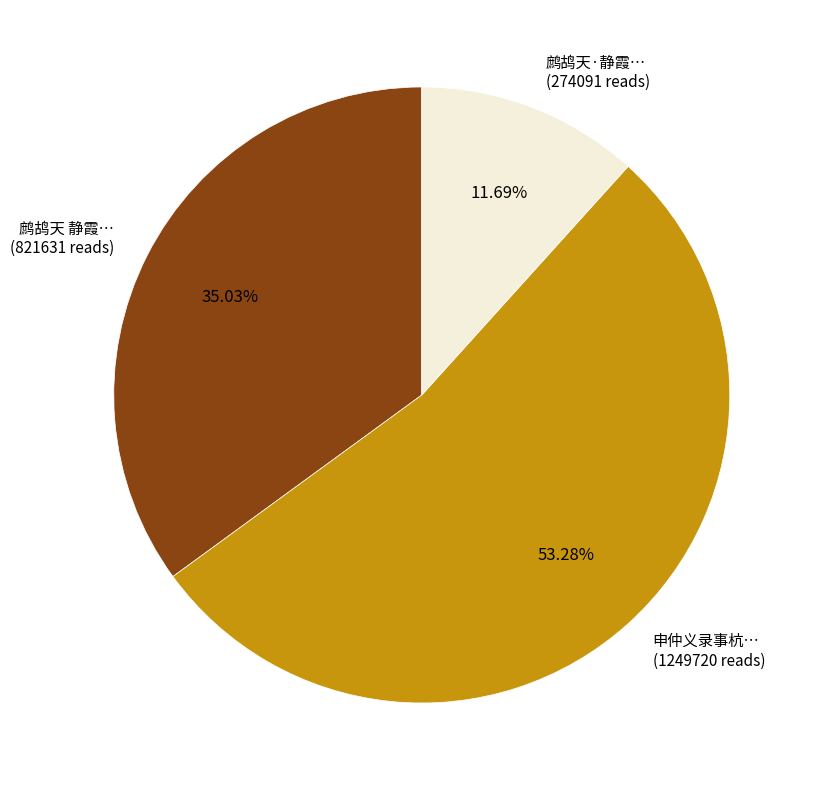

To the nearest percent, what is the difference between the largest and smallest slice percentages?

42%